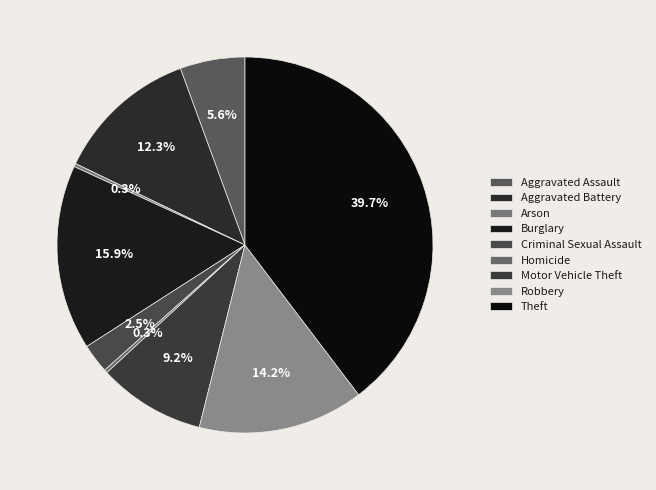

Does Criminal Sexual Assault account for over 50% of the chart?

No